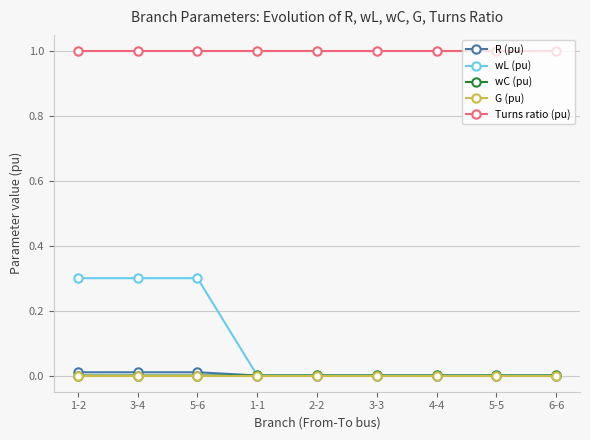

Is it true that wL (pu) equals 0.3 at 1-2?

True